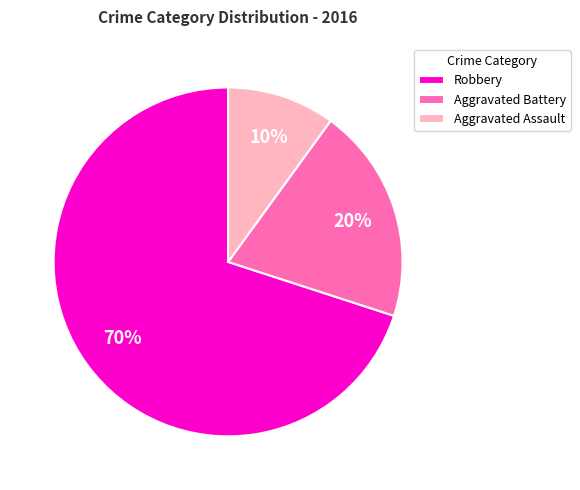

Is it true that Aggravated Battery is 29% of the pie?

False